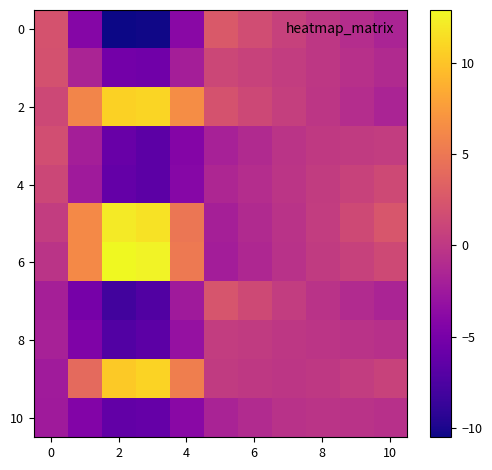

Which series has the widest spread of values?

6